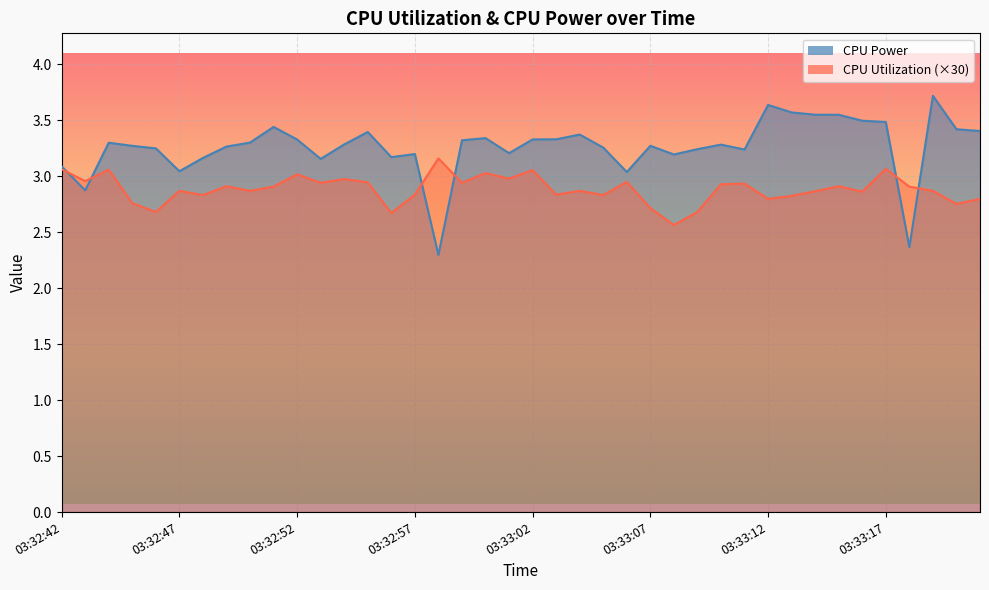

Between 03:32:52 and 03:32:58, which series saw the biggest shift?

CPU Power